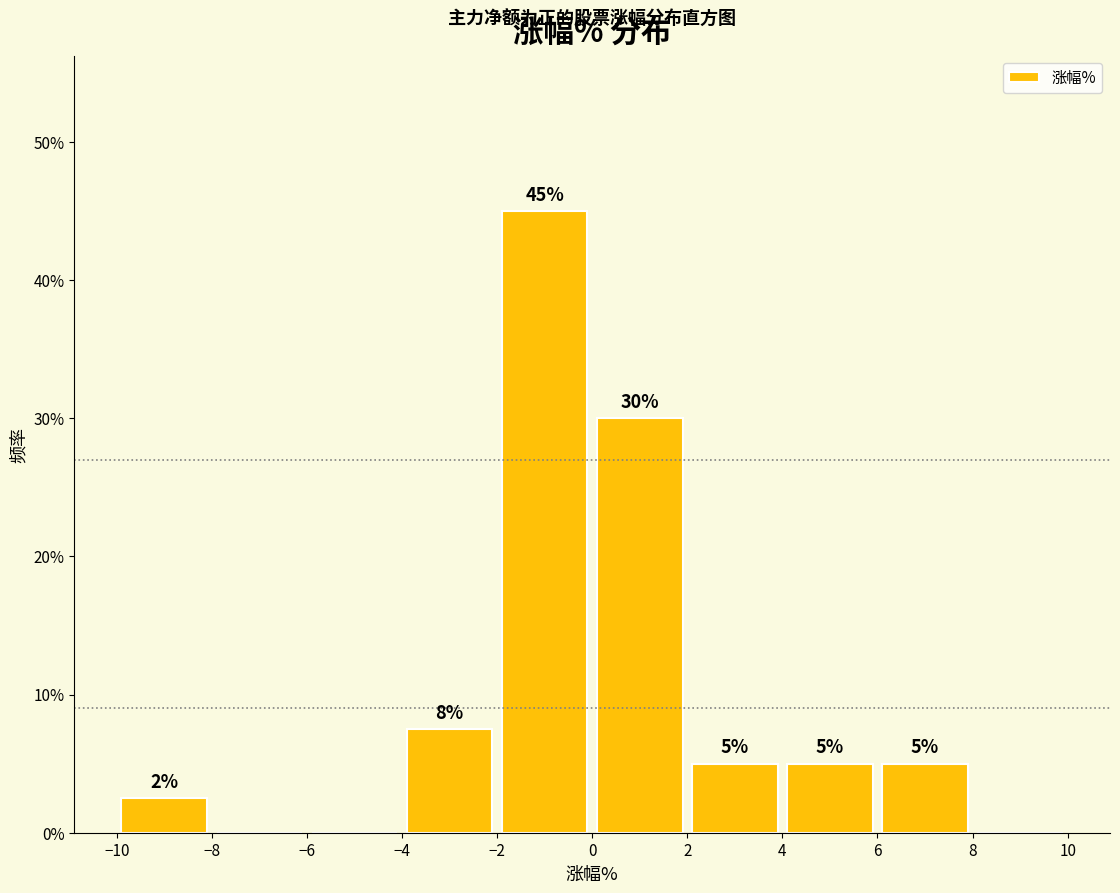

Over which range of the x-axis is the bar tallest?

-2 to 0